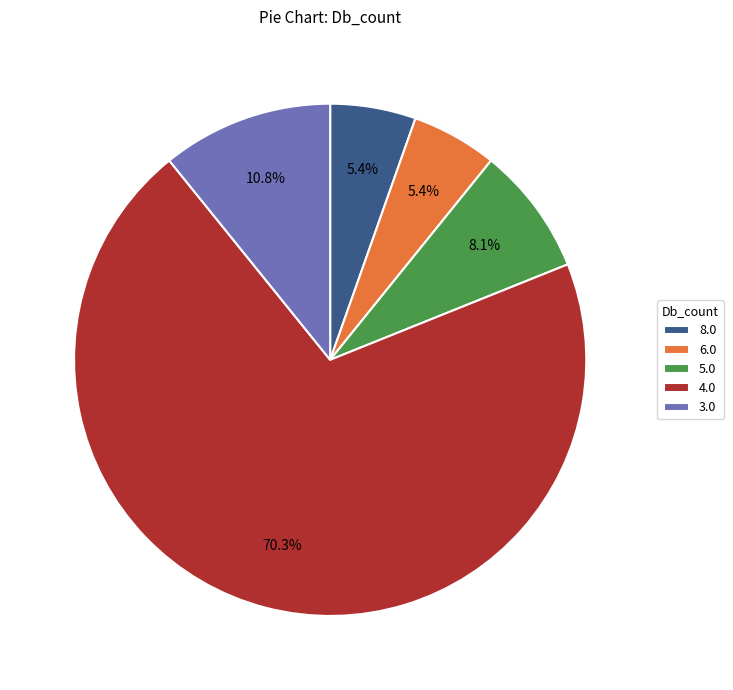

To the nearest percent, what is the average slice percentage?

20%